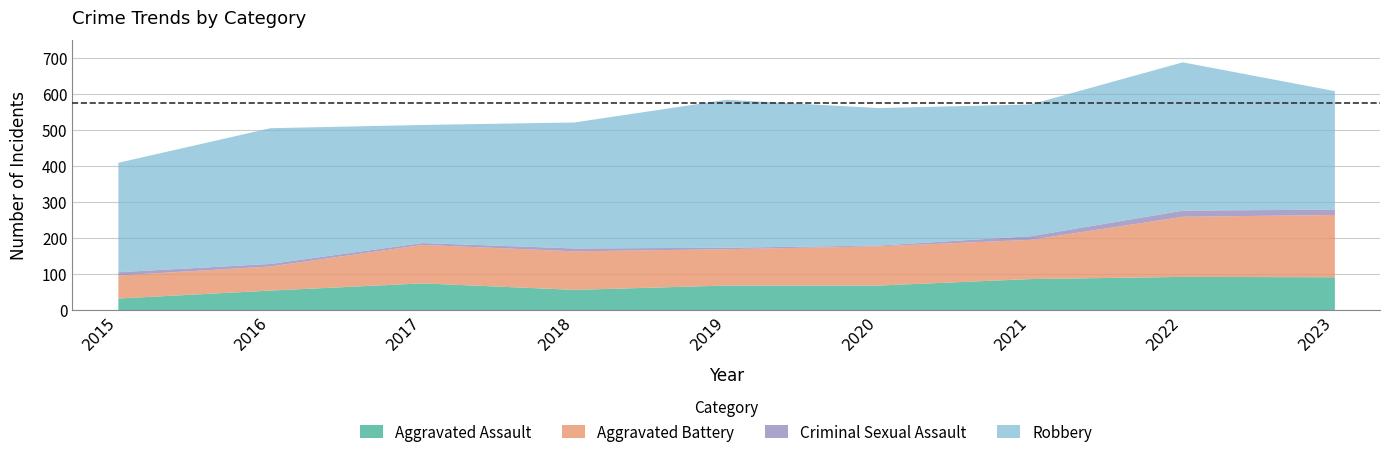

True or false: Criminal Sexual Assault and Aggravated Assault intersect in this chart.

False